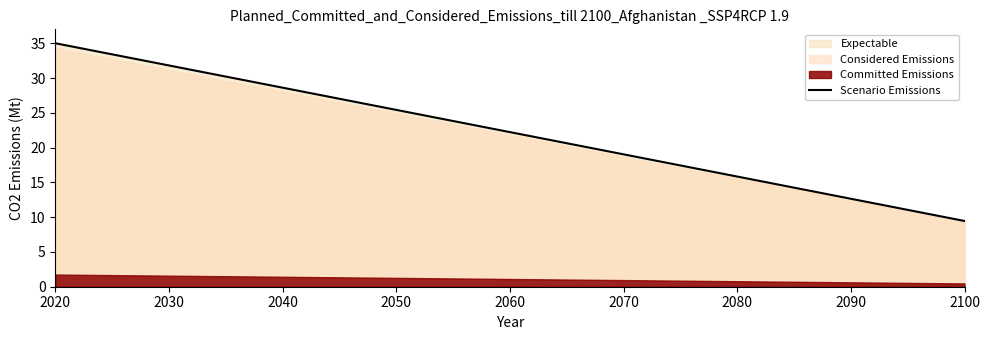

What is the highest value of the Scenario Emissions series?

35.0